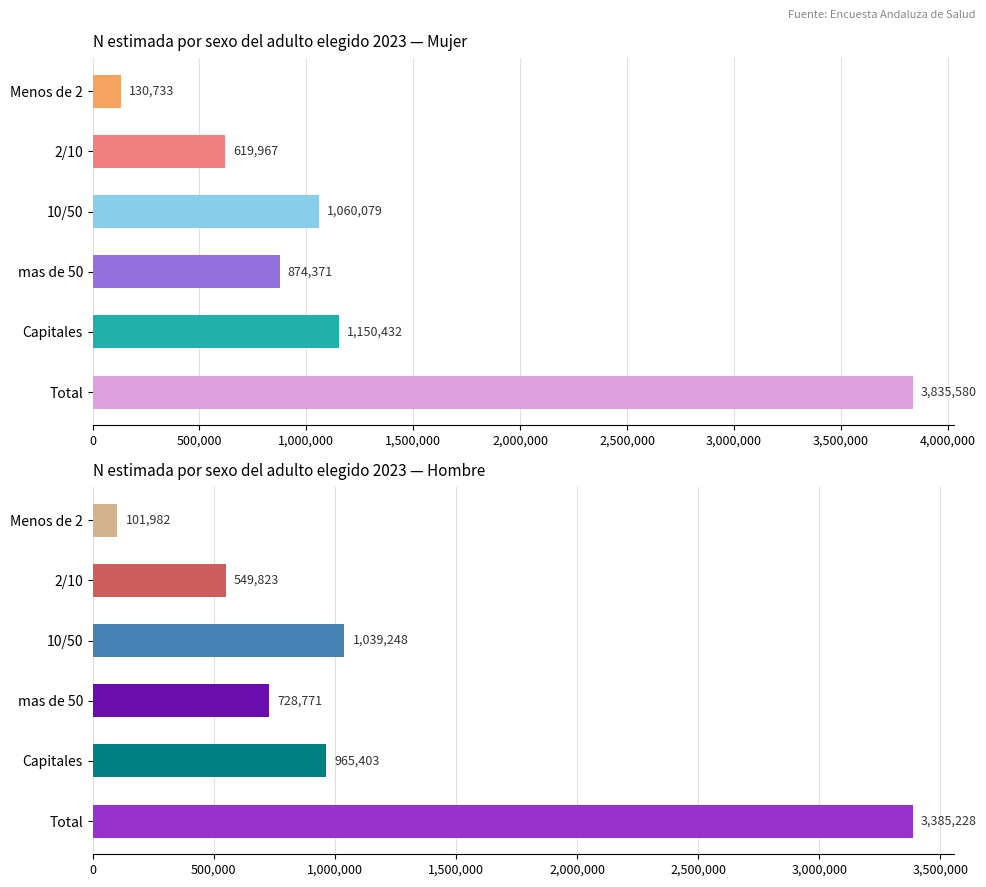

Which has a higher value, Total or Capitales?

Total